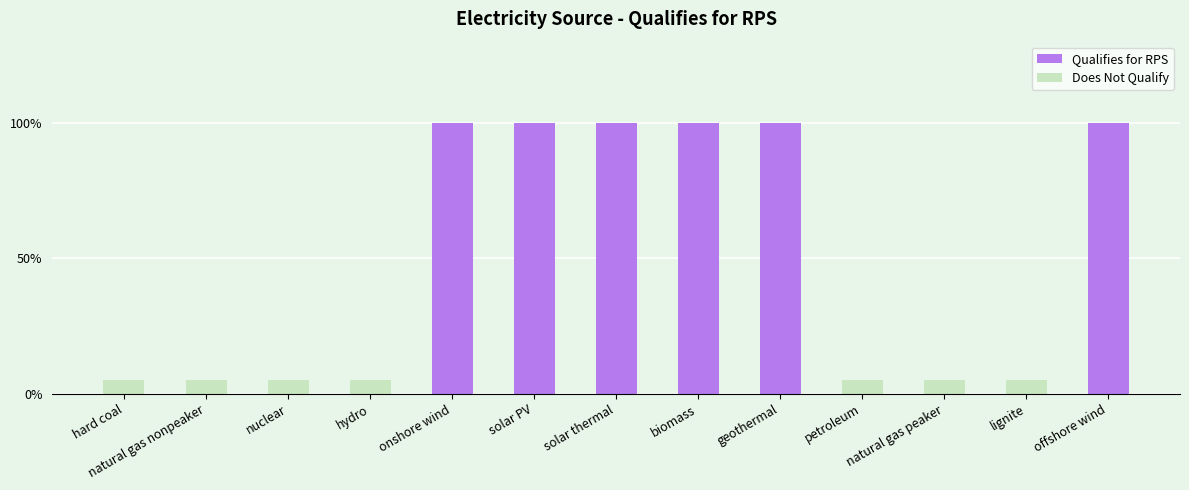

Which has a higher value, offshore wind or onshore wind?

offshore wind